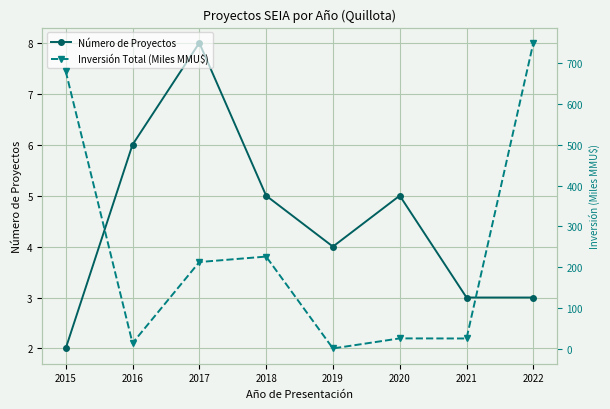

In Número de Proyectos, how many points are higher than both neighbors (excluding endpoints)?

2